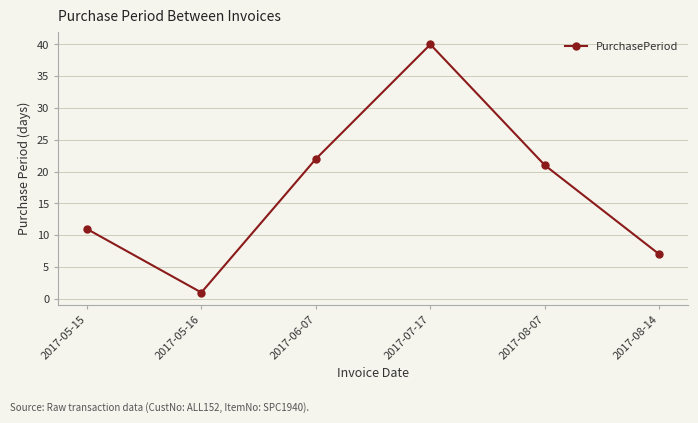

What is the label of the 3rd point from the right?

2017-07-17